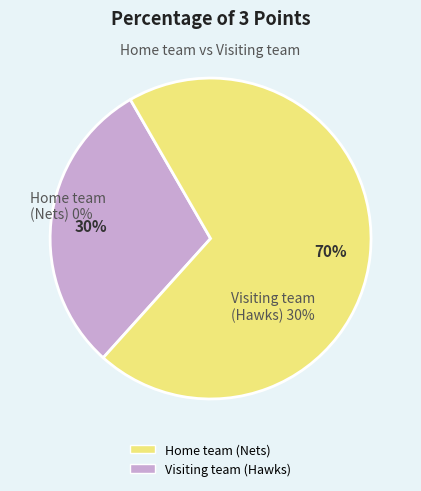

Which slice is the smallest?

Home team (Nets)